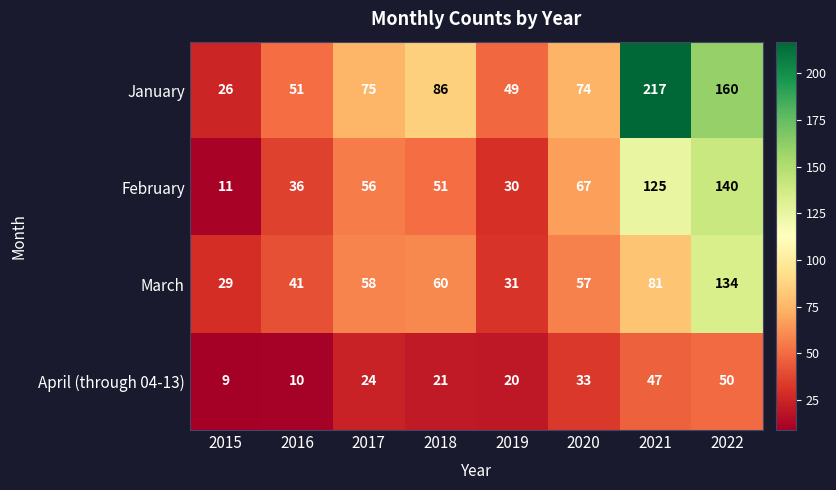

Where is April (through 04-13) nearest to the value 29?

2020